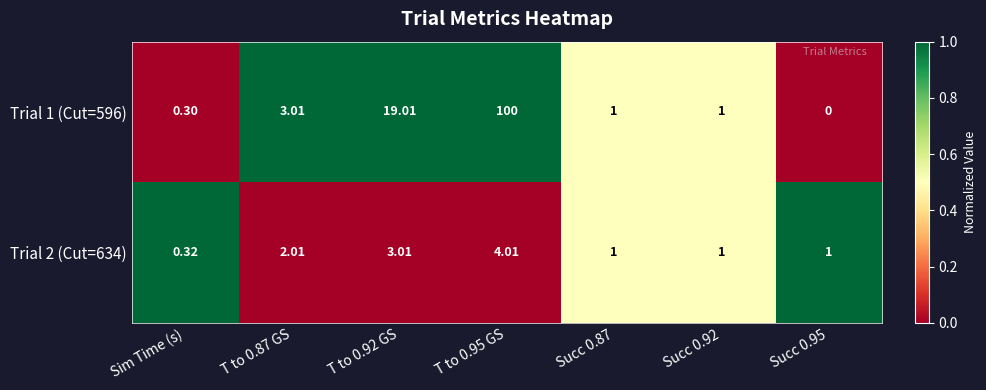

Which series has the widest spread of values?

Trial 1 (Cut=596)